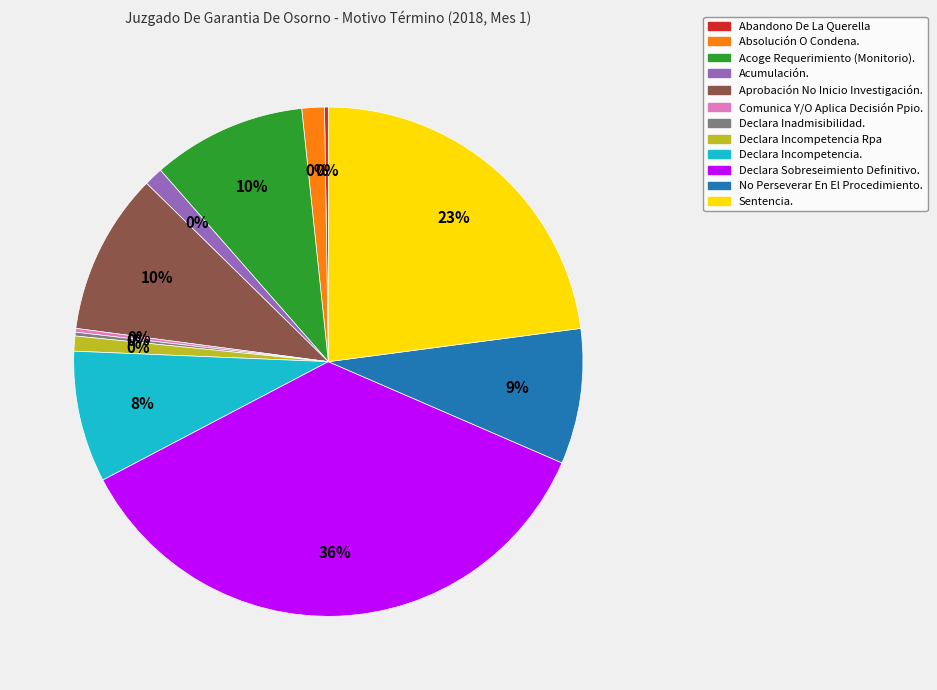

What percentage is the Acumulación. slice, to the nearest percent?

1%